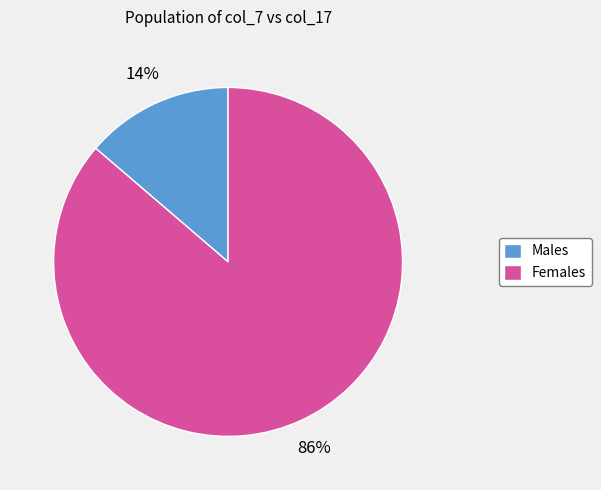

To the nearest percent, what is the combined percentage of Males and Females?

100%